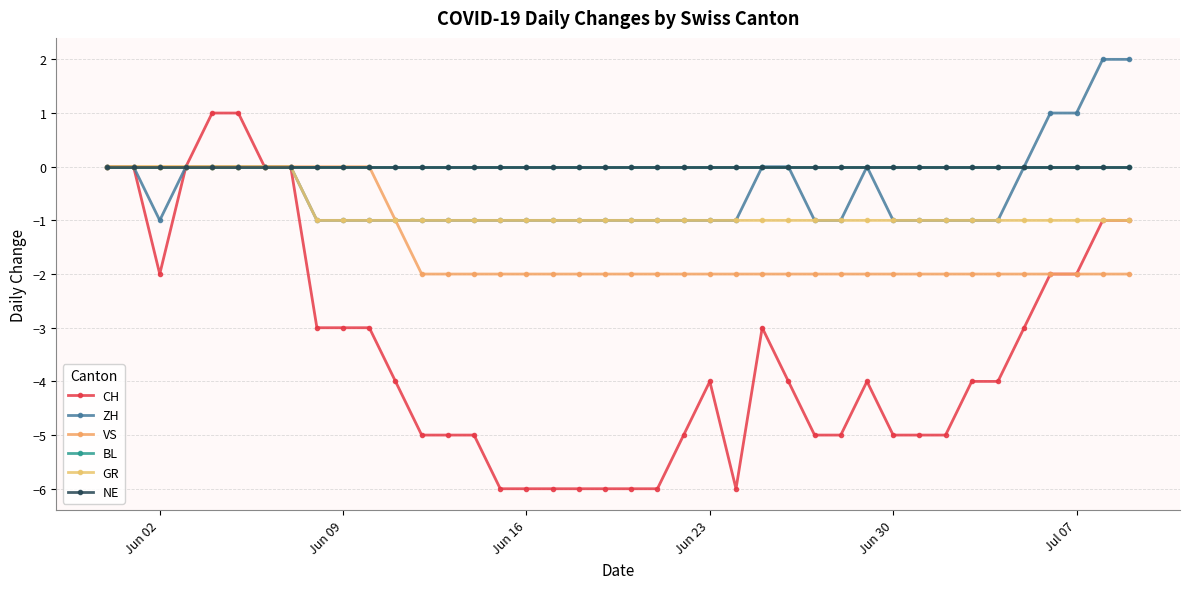

True or false: CH and BL intersect in this chart.

False